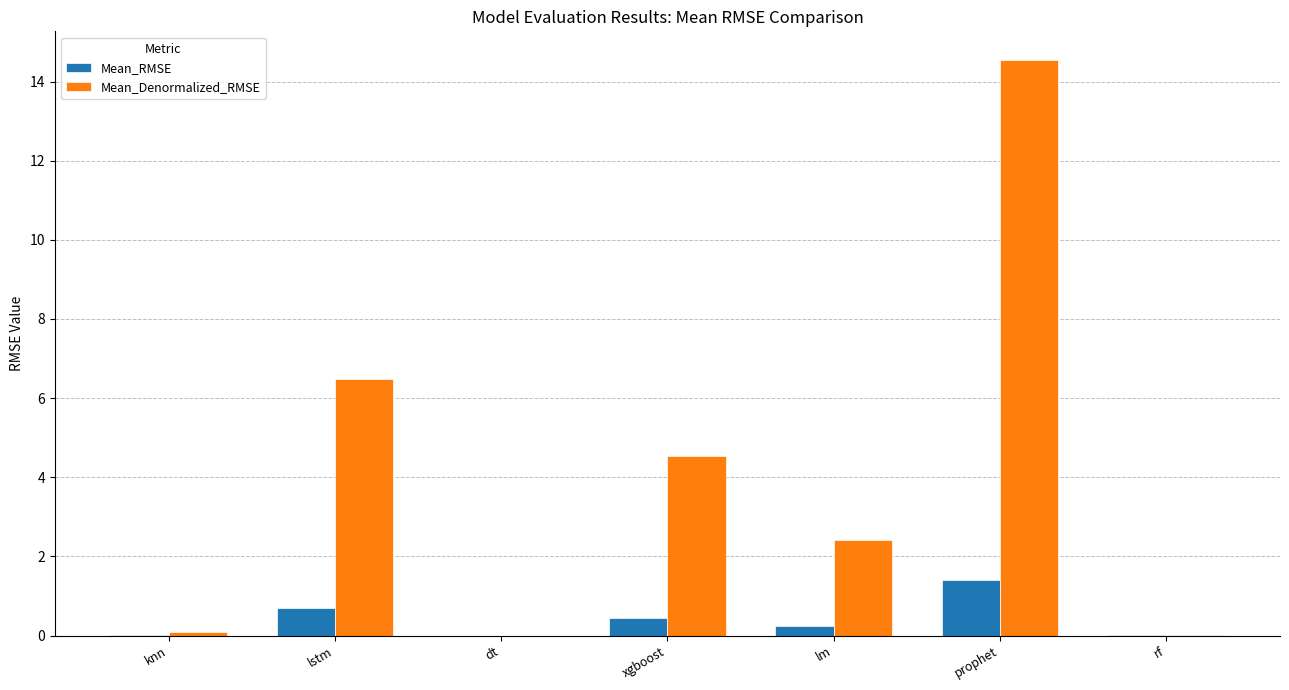

At which category is the sum across all series the highest?

prophet